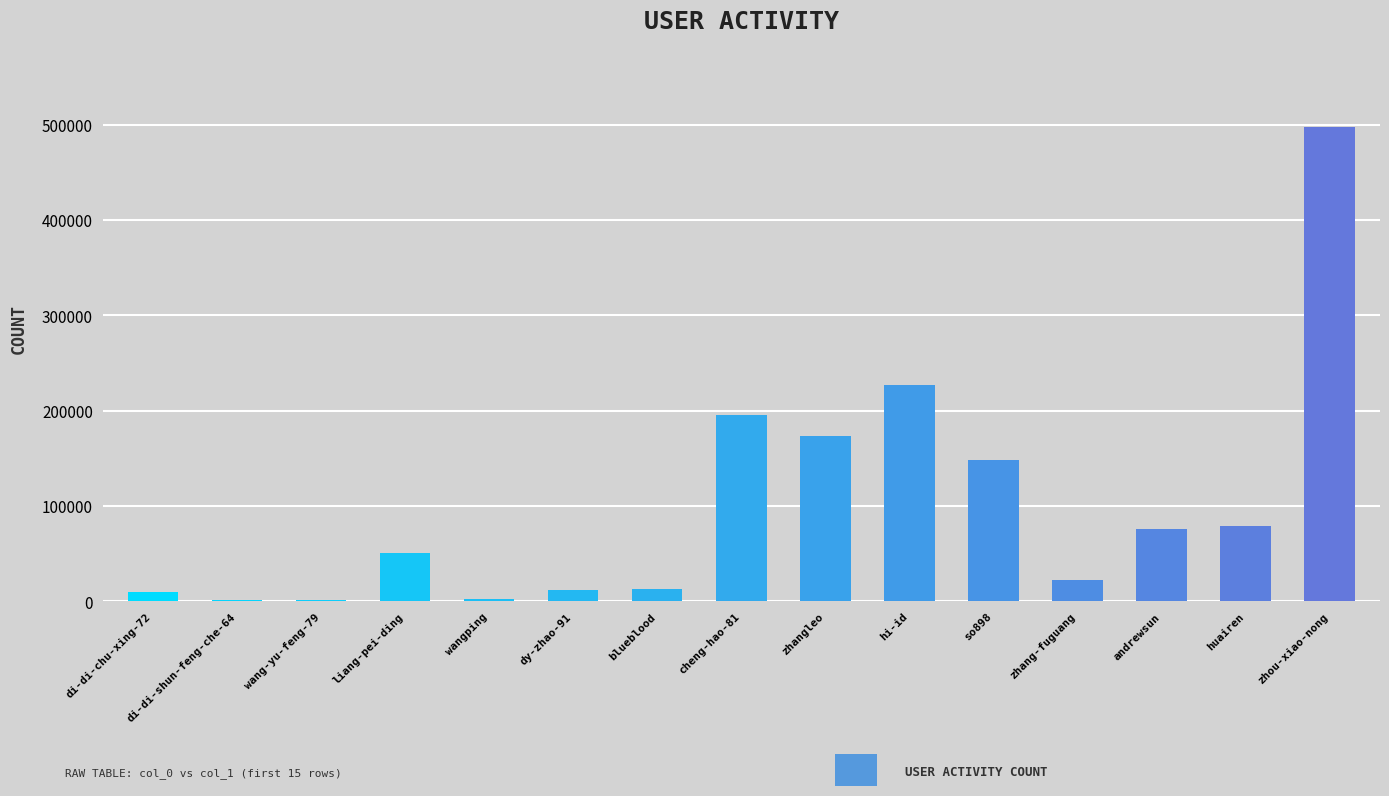

What is the maximum value shown in the chart?

497598